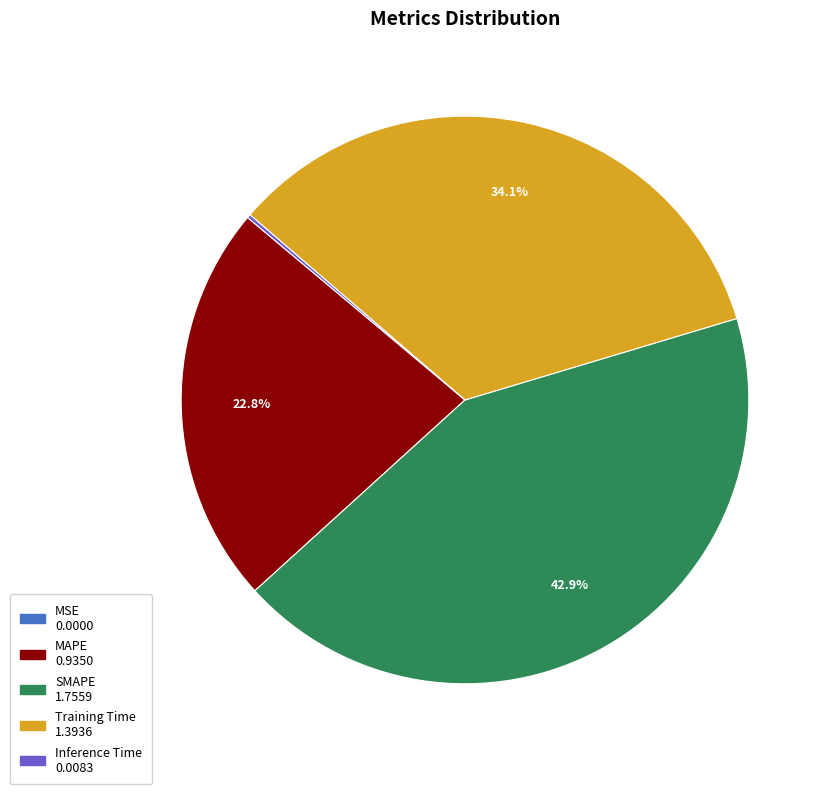

True or false: MAPE accounts for 23% of the total.

True